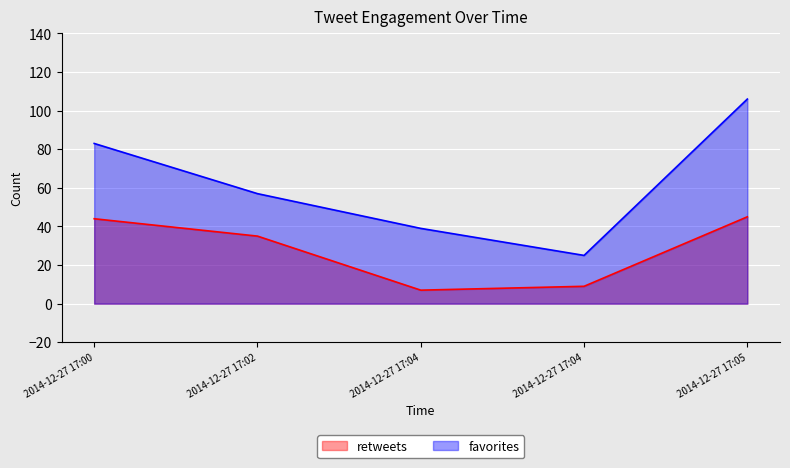

How many data points does each series have?

5